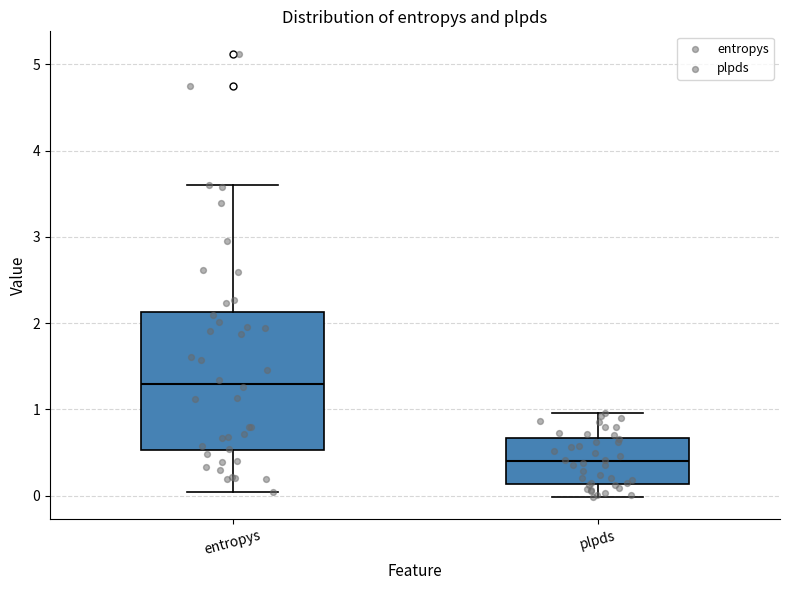

Reading left to right, transcribe this box plot: for each box, give where its median line is, the range the box spans, and where its two whiskers end, as read against the y-axis. The values are not printed on the chart, so give them approximately, as read against the axis.

entropys: median 1.3, box 0.5 to 2.1, whiskers 0.0 to 3.6
plpds: median 0.4, box 0.1 to 0.7, whiskers 0.0 to 1.0